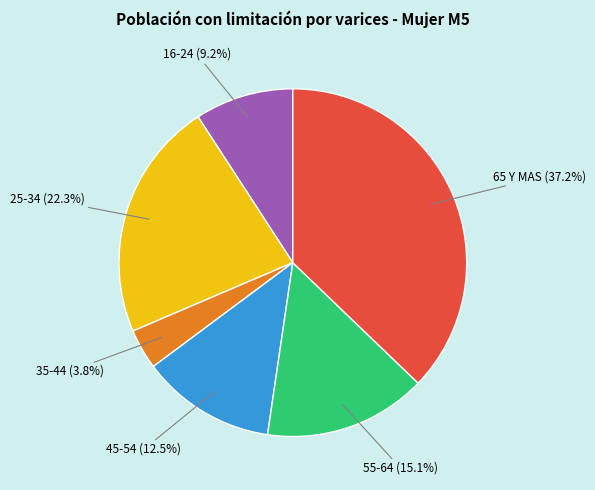

To the nearest percent, what is the combined percentage of 55-64 and 65 Y MAS?

52%